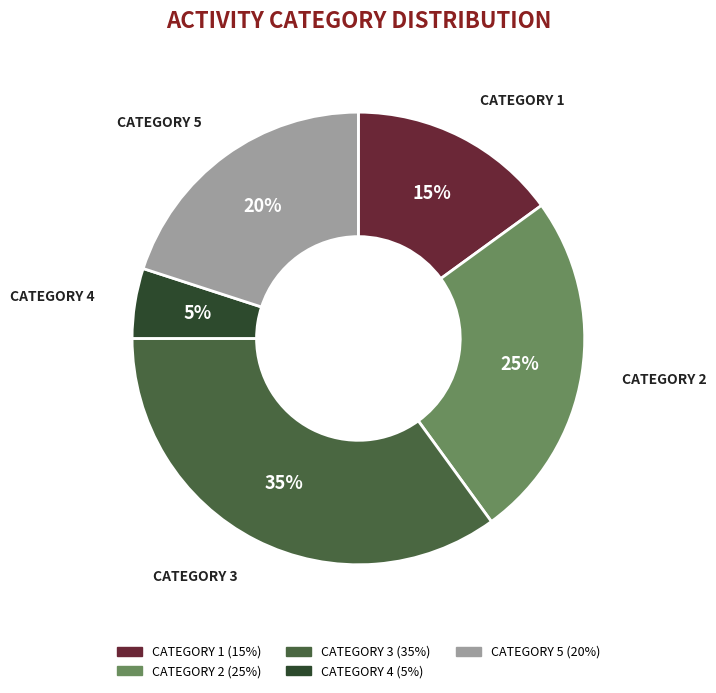

To the nearest percent, what is the difference between the largest and smallest slice percentages?

30%